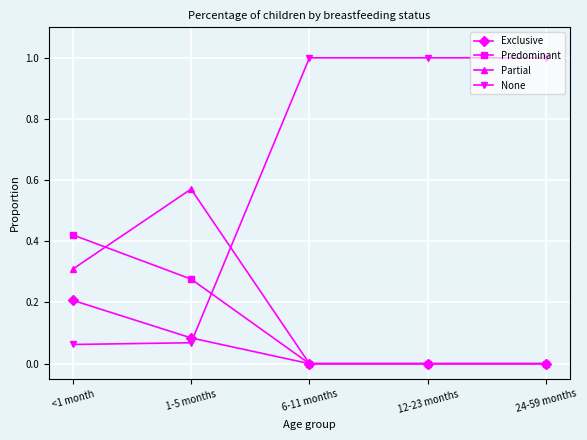

What is the sum of the None values at 1-5 months and 12-23 months?

1.1